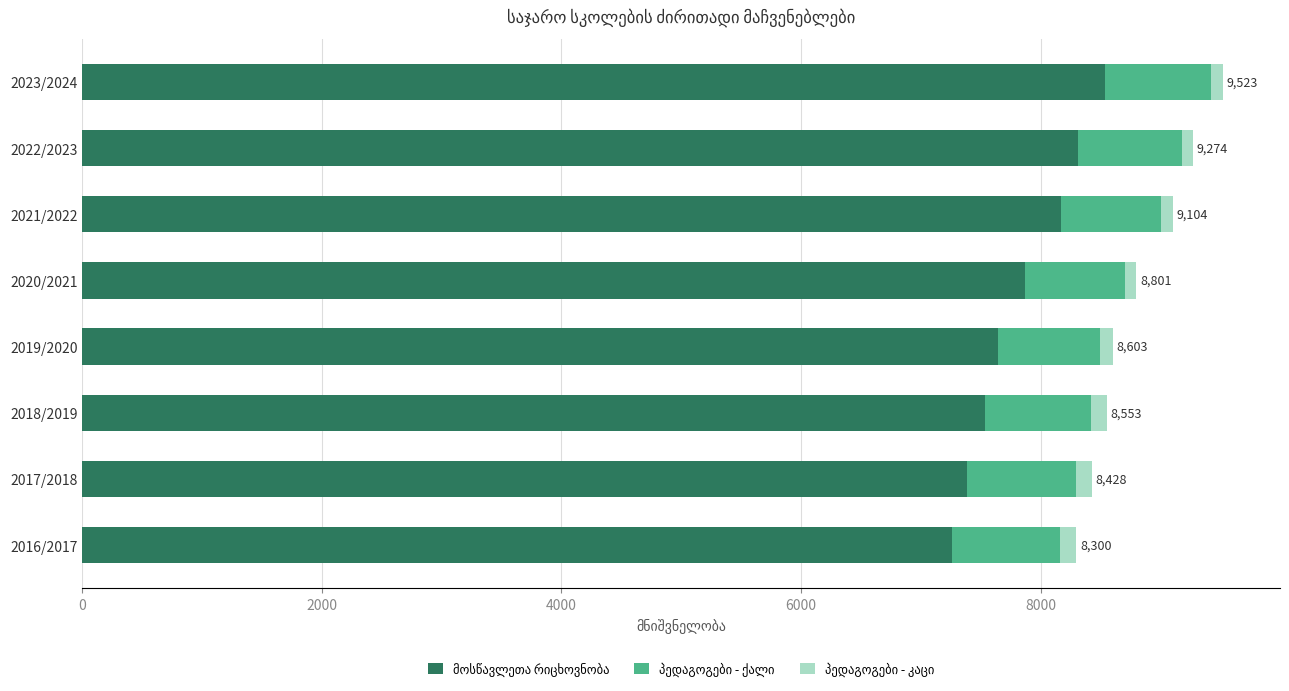

How many series are shown in this chart?

3